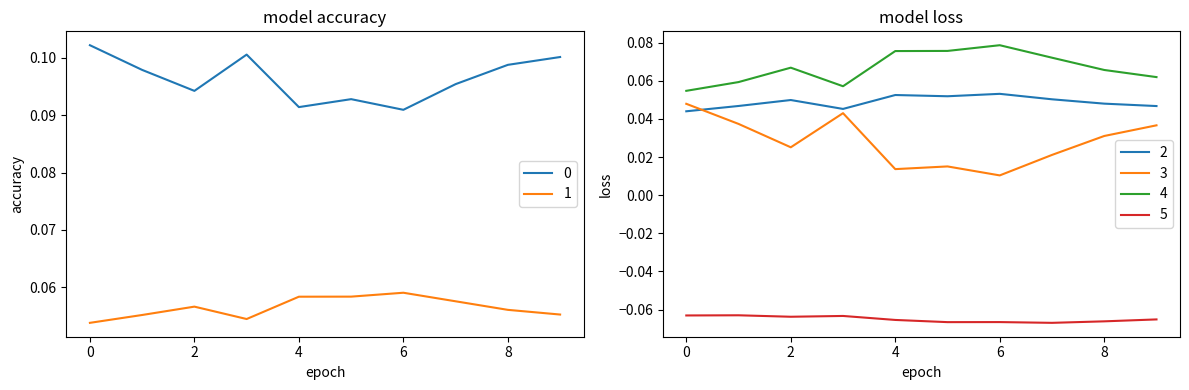

True or false: 5 has a value of -0.1 at 5.

True